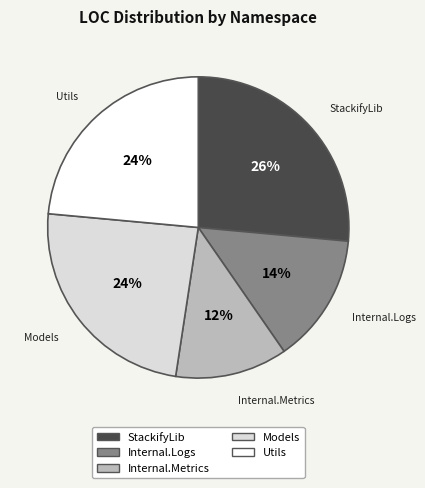

To the nearest percent, what is the average slice percentage?

20%